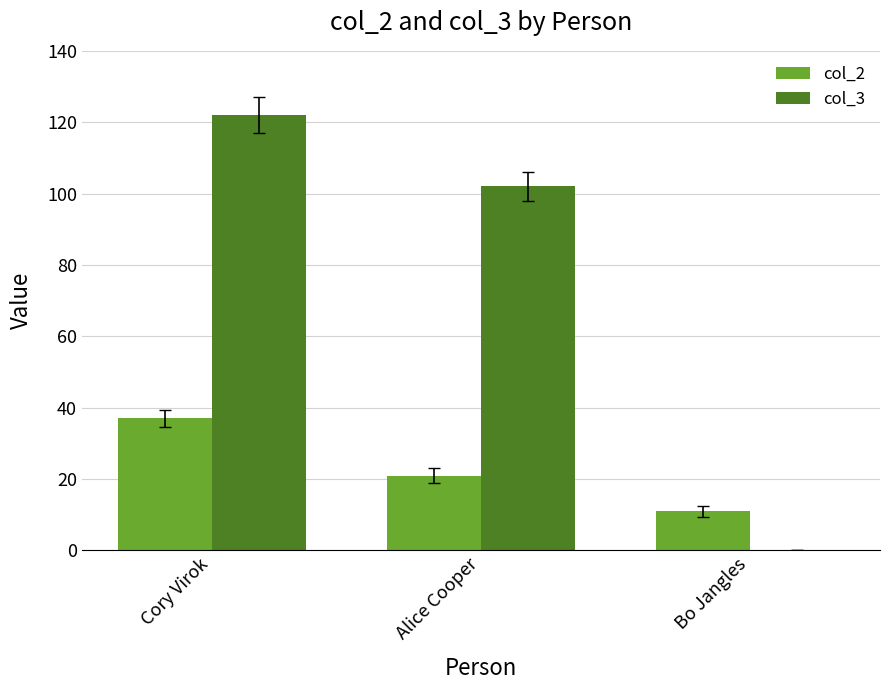

Does the chart contain stacked bars?

No